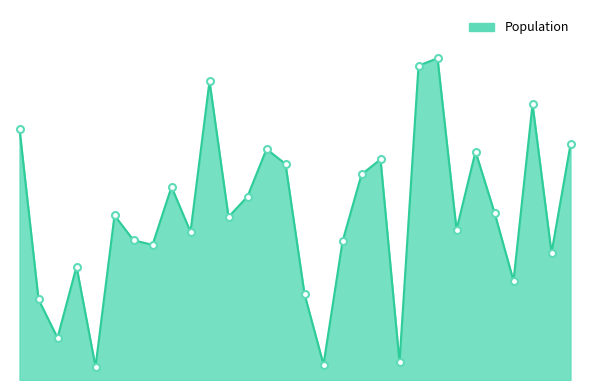

What is the sum of all values?

16058